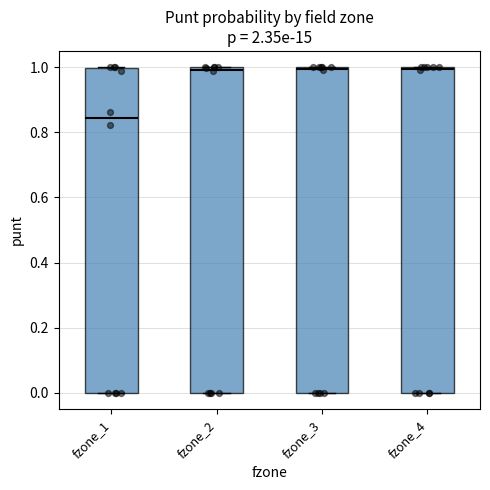

Reading left to right, transcribe this box plot: for each box, give where its median line is, the range the box spans, and where its two whiskers end, as read against the y-axis. The values are not printed on the chart, so give them approximately, as read against the axis.

fzone_1: median 0.84, box 0.00 to 1.00, whiskers 0.00 to 1.00
fzone_2: median 1.00 (just below the box's upper edge), box 0.00 to 1.00, whiskers 0.00 to 1.00
fzone_3: median 1.00, box 0.00 to 1.00, whiskers 0.00 to 1.00
fzone_4: median 1.00, box 0.00 to 1.00, whiskers 0.00 to 1.00